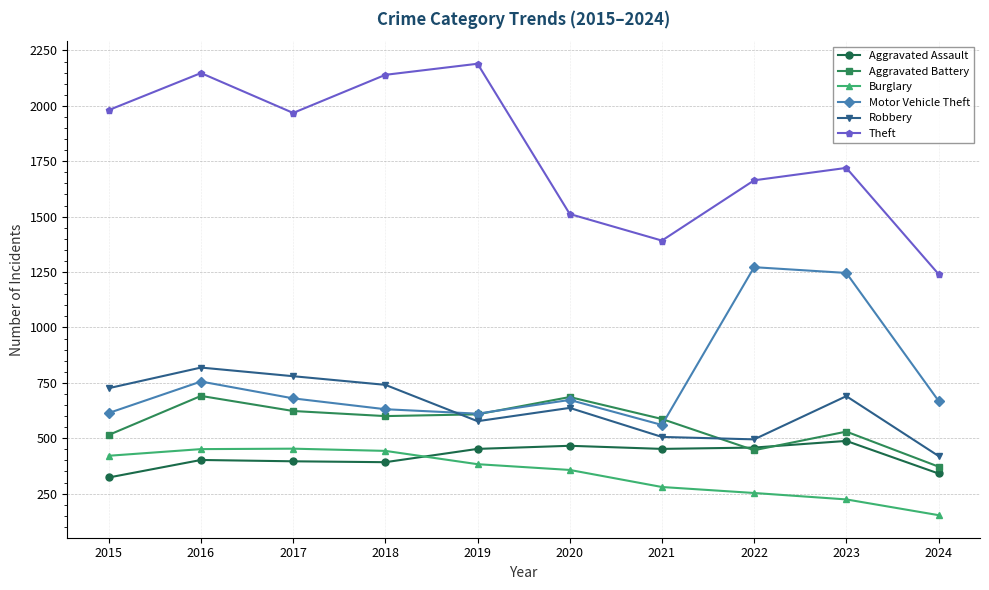

What is the difference between the Robbery values at 2019 and 2024?

157